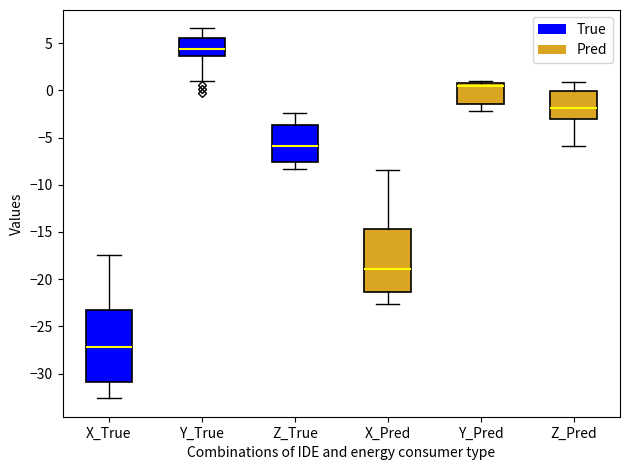

Which box is the tallest, from its lower edge to its upper edge?

X_True